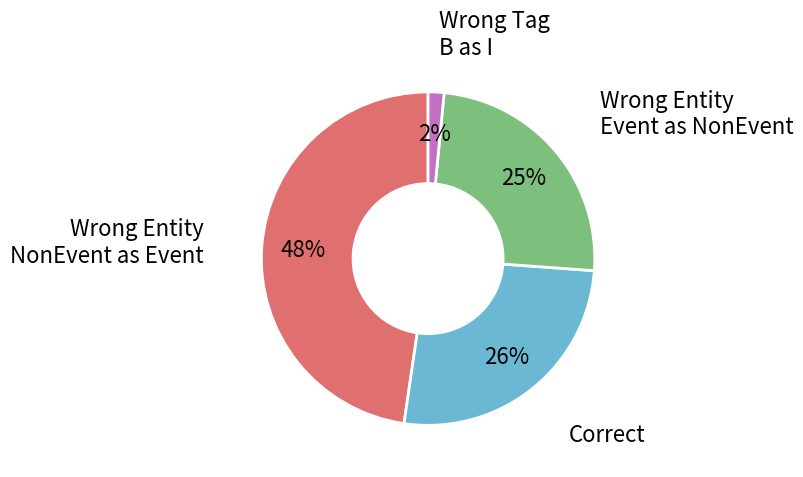

Is there any slice that represents more than half of the pie?

No